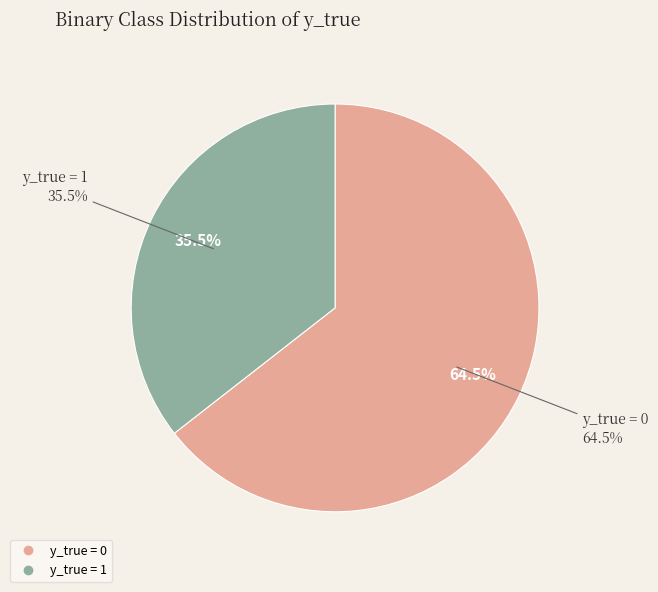

Rank the categories by value from highest to lowest.

y_true = 0, y_true = 1